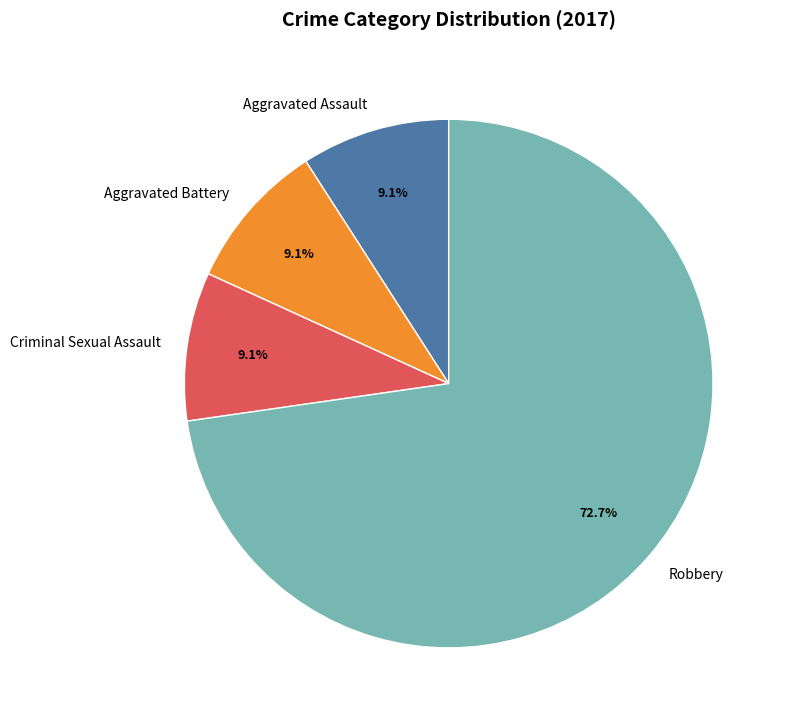

Which category has the biggest portion of the pie?

Robbery